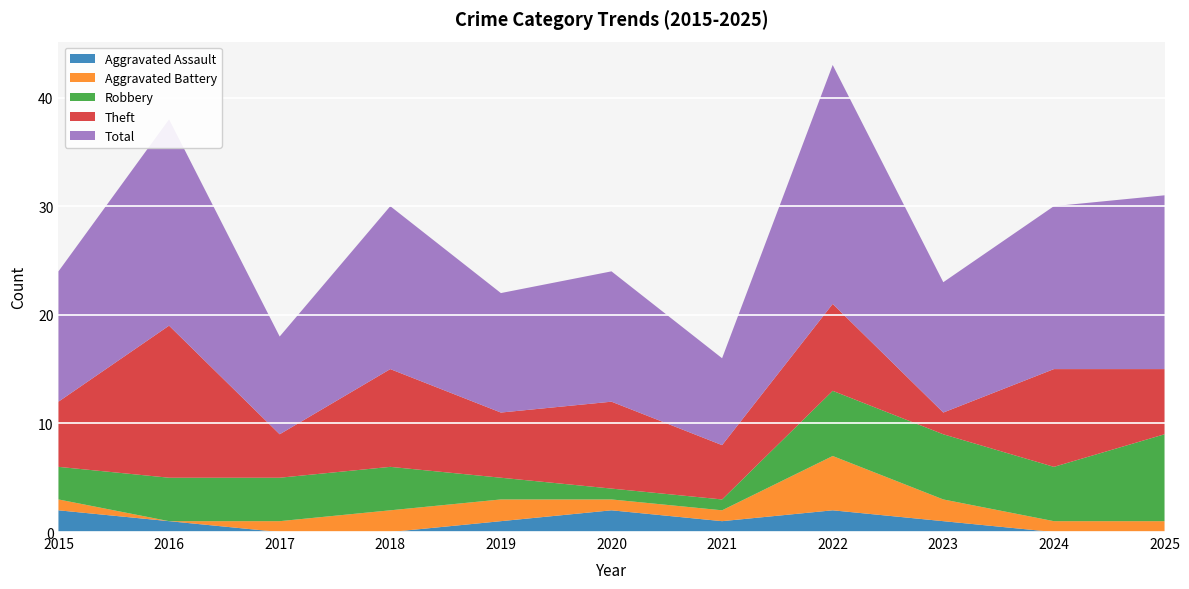

Reading left to right, what are all the values shown in this chart?

Aggravated Assault: 2015=2	2016=1	2017=0	2018=0	2019=1	2020=2	2021=1	2022=2	2023=1	2024=0	2025=0
Aggravated Battery: 2015=1	2016=0	2017=1	2018=2	2019=2	2020=1	2021=1	2022=5	2023=2	2024=1	2025=1
Robbery: 2015=3	2016=4	2017=4	2018=4	2019=2	2020=1	2021=1	2022=6	2023=6	2024=5	2025=8
Theft: 2015=6	2016=14	2017=4	2018=9	2019=6	2020=8	2021=5	2022=8	2023=2	2024=9	2025=6
Total: 2015=12	2016=19	2017=9	2018=15	2019=11	2020=12	2021=8	2022=22	2023=12	2024=15	2025=16